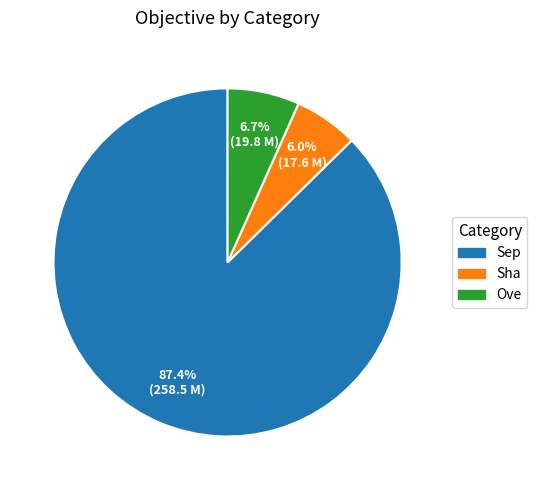

To the nearest percent, what is the combined percentage of Sha and Sep?

93%